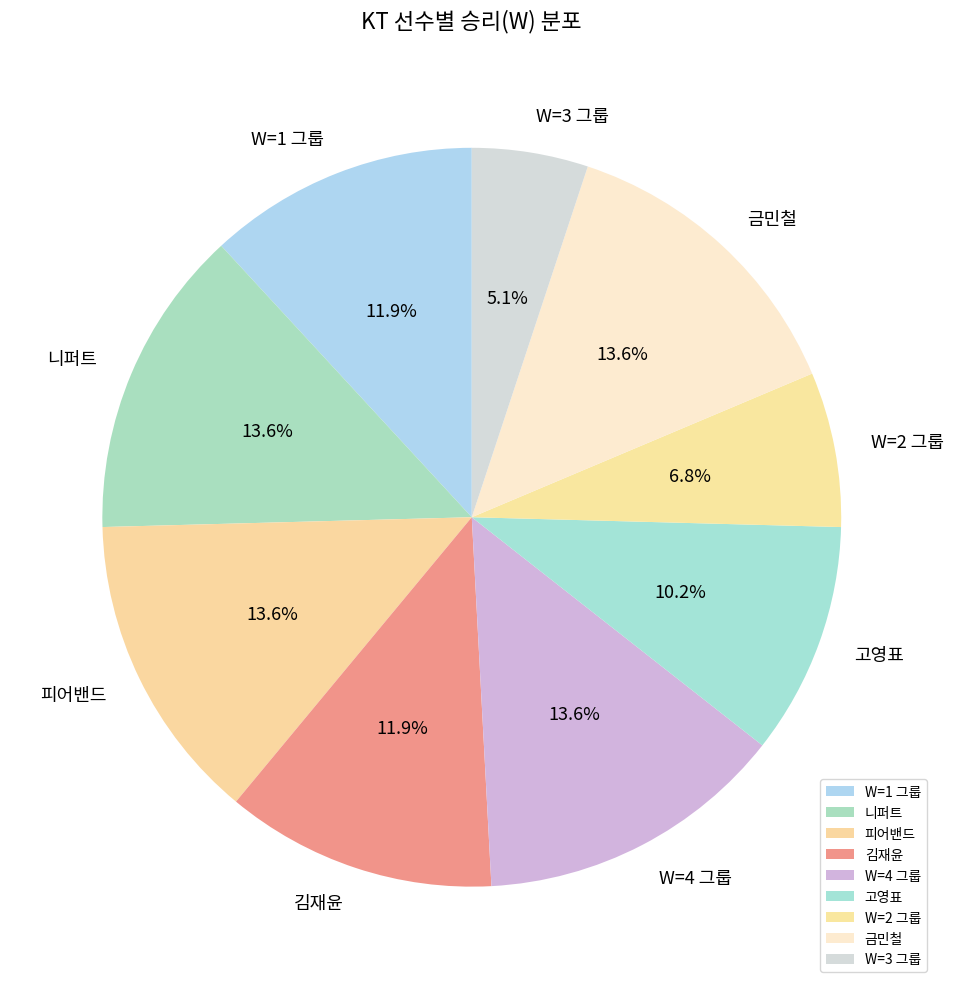

To the nearest percent, what is the difference between the largest and smallest slice percentages?

8%